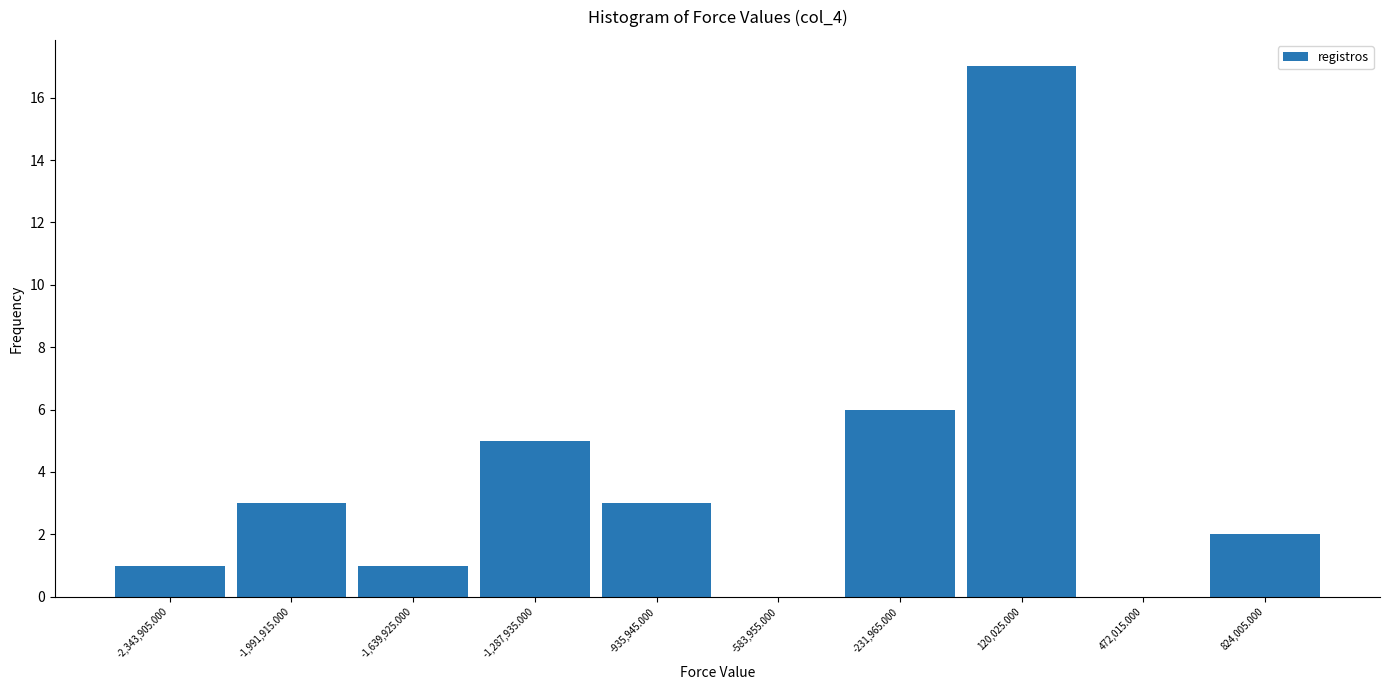

Over which range of the x-axis is the bar tallest?

-50000 to 300000